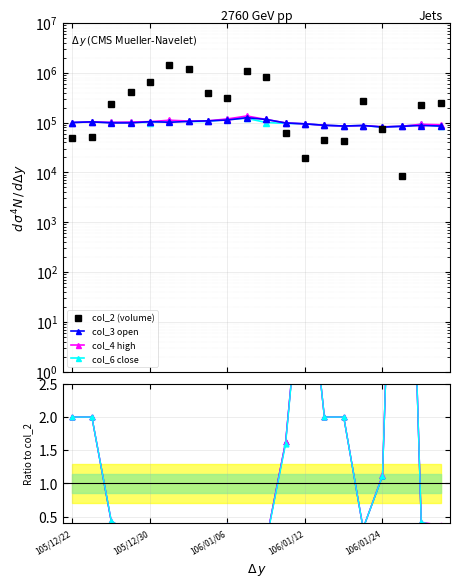

Is the value of col_3 at 106/01/09 greater than the value of col_2 at 106/01/24?

Yes